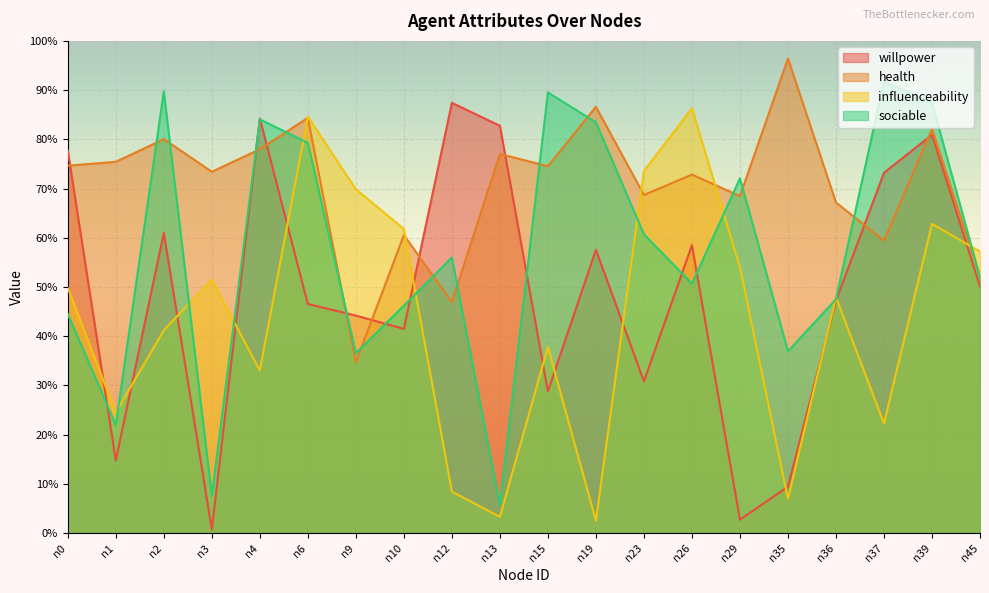

True or false: health has more than 2 points higher than both neighbors.

True